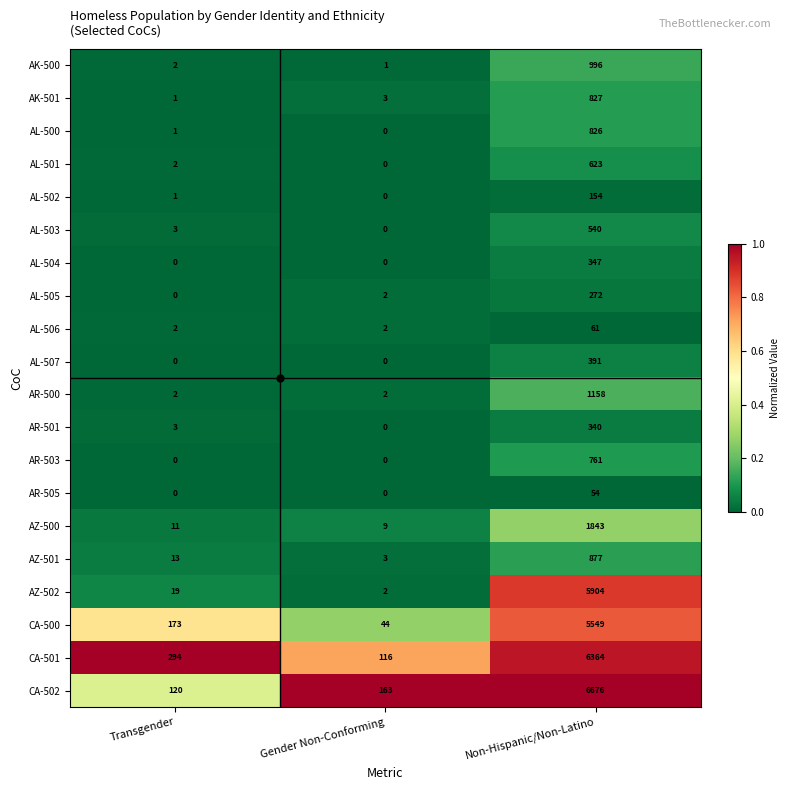

What is the difference between the maximum and second lowest values in the CA-501 series?

6070